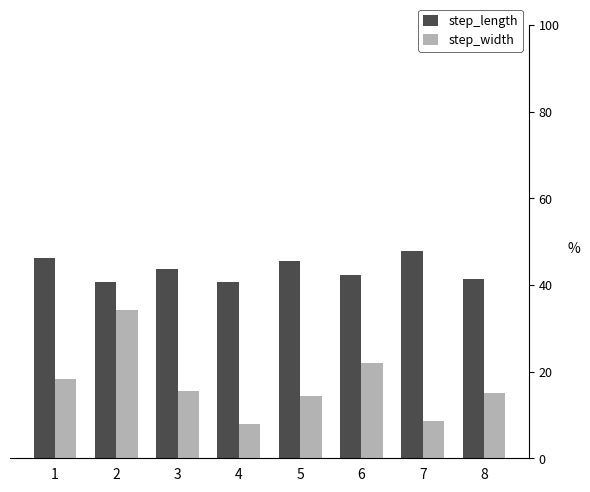

Are the bars grouped side by side (vs. stacked)?

Yes